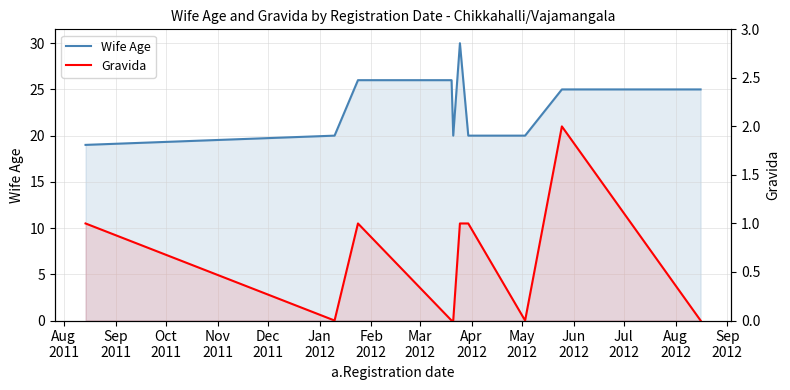

Does the chart have visible grid lines?

Yes